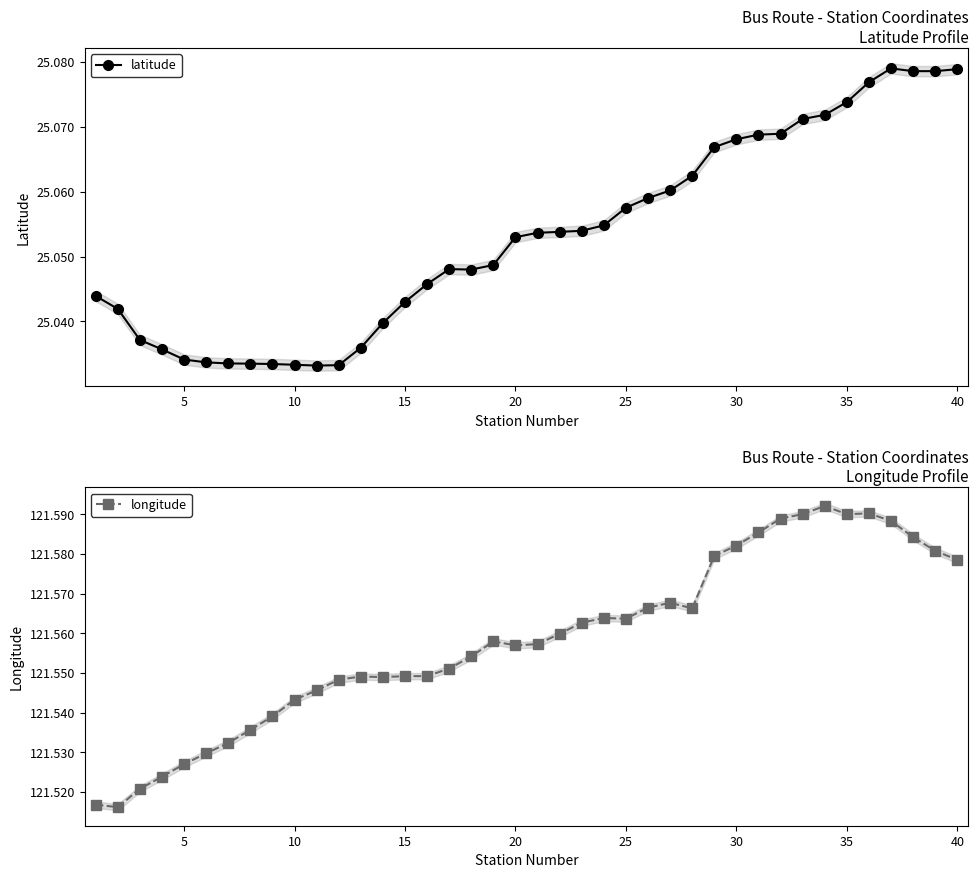

True or false: latitude has a value of 17.1 at 25.

False